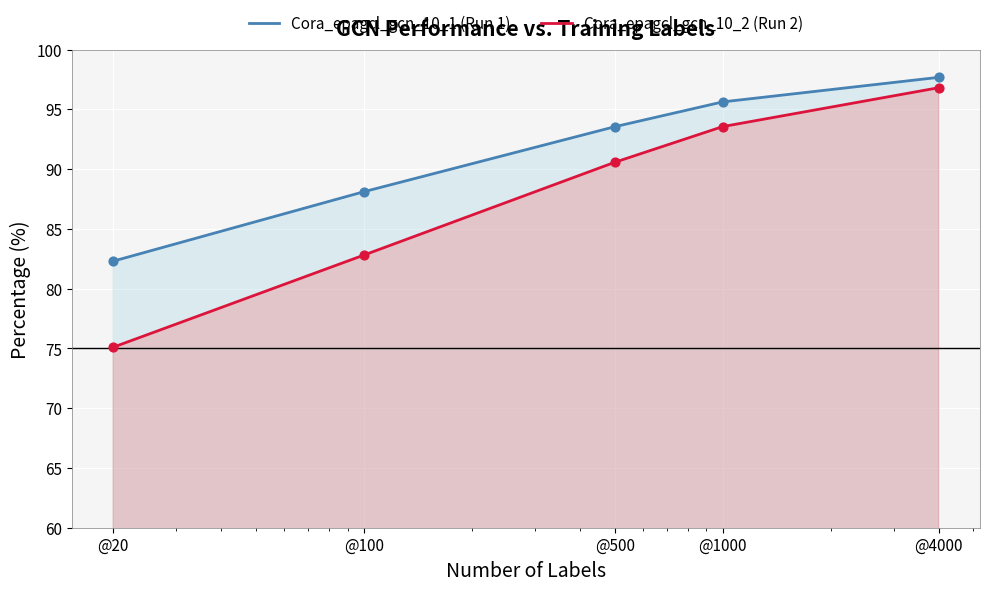

Which series has the largest Y range (max minus min)?

Cora_epagcl_gcn_10_2 (Run 2)